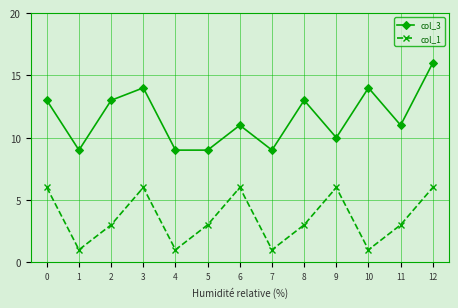

Reading right to left, extract all data points from this chart.

col_3: 12=16	11=11	10=14	9=10	8=13	7=9	6=11	5=9	4=9	3=14	2=13	1=9	0=13
col_1: 12=6	11=3	10=1	9=6	8=3	7=1	6=6	5=3	4=1	3=6	2=3	1=1	0=6